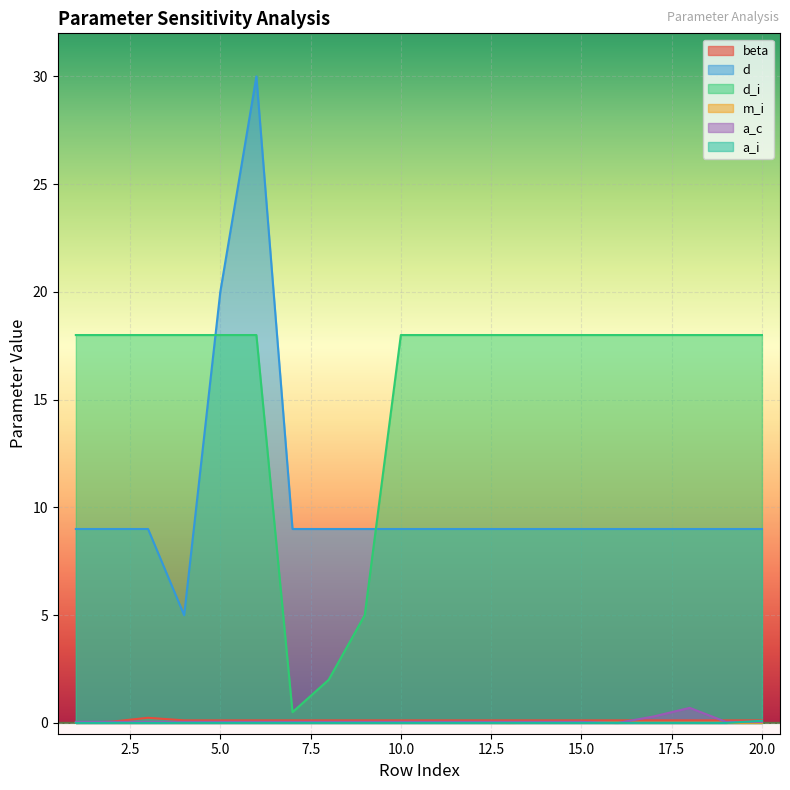

True or false: beta and d intersect in this chart.

False